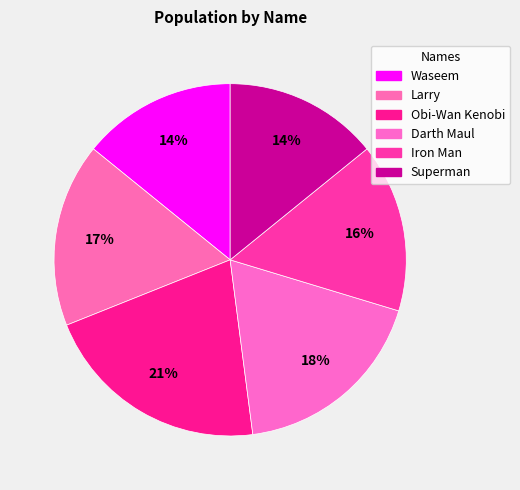

Which category has the smallest portion of the pie?

Waseem